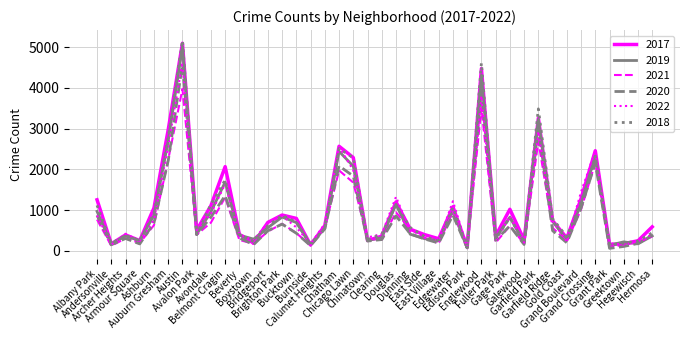

Read the 2017 value at Austin, to the nearest 50.

5100